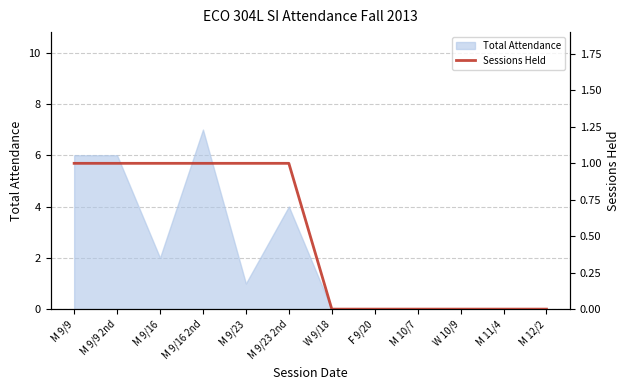

The Total Attendance series shows 7 at M 9/16 2nd. True or false?

True